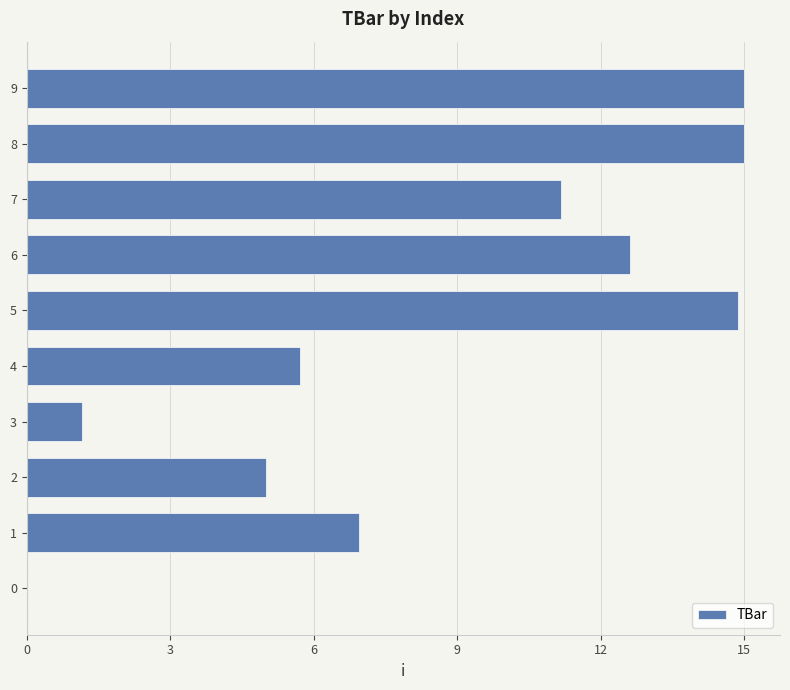

What is the change in value from 1 to 8?

+8.1